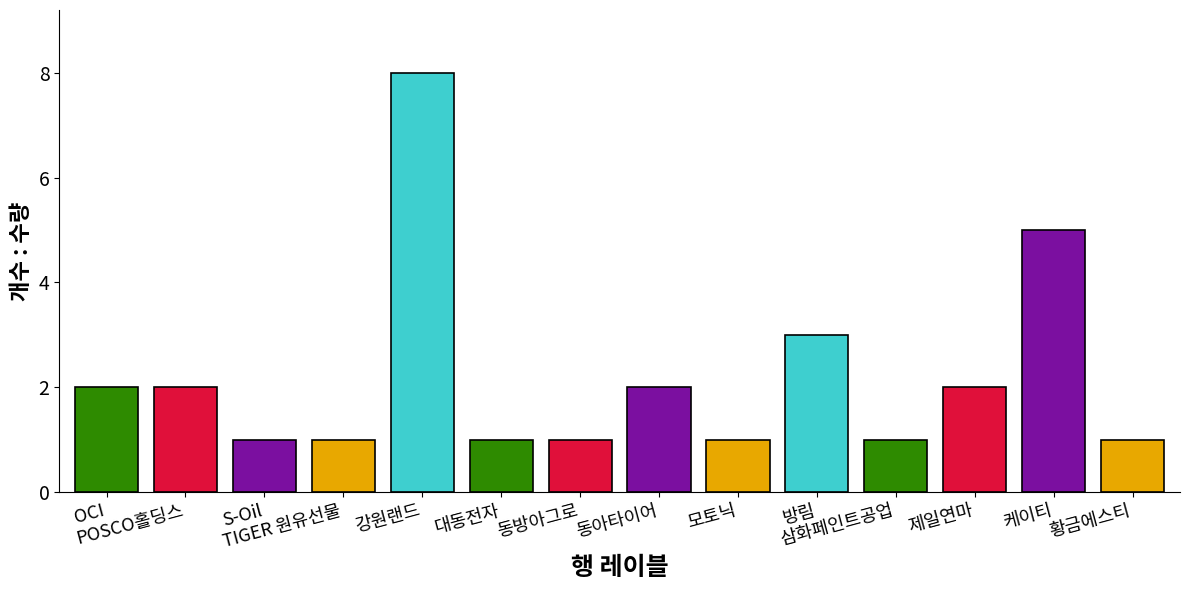

How many bars are there in total?

14